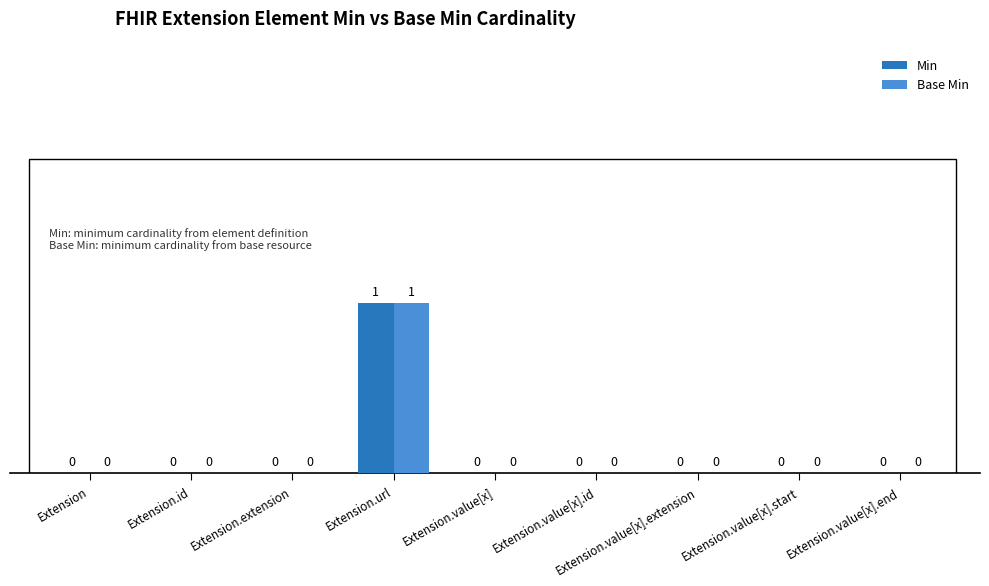

True or false: Min has a value of 0 at Extension.value[x].

True